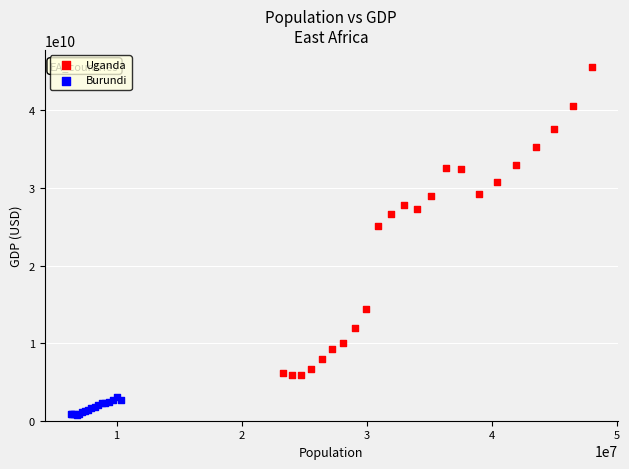

Which series contains the highest Y value?

Uganda